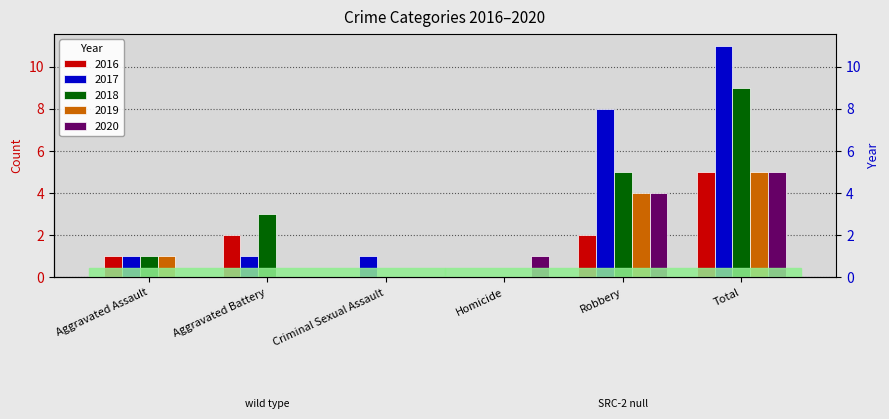

Which label corresponds to the smallest value in the chart?

Criminal Sexual Assault